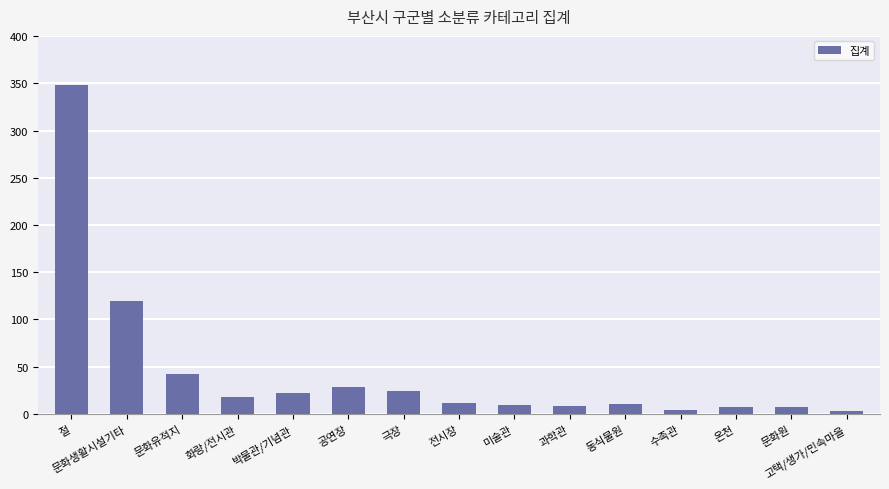

What is the average value?

44